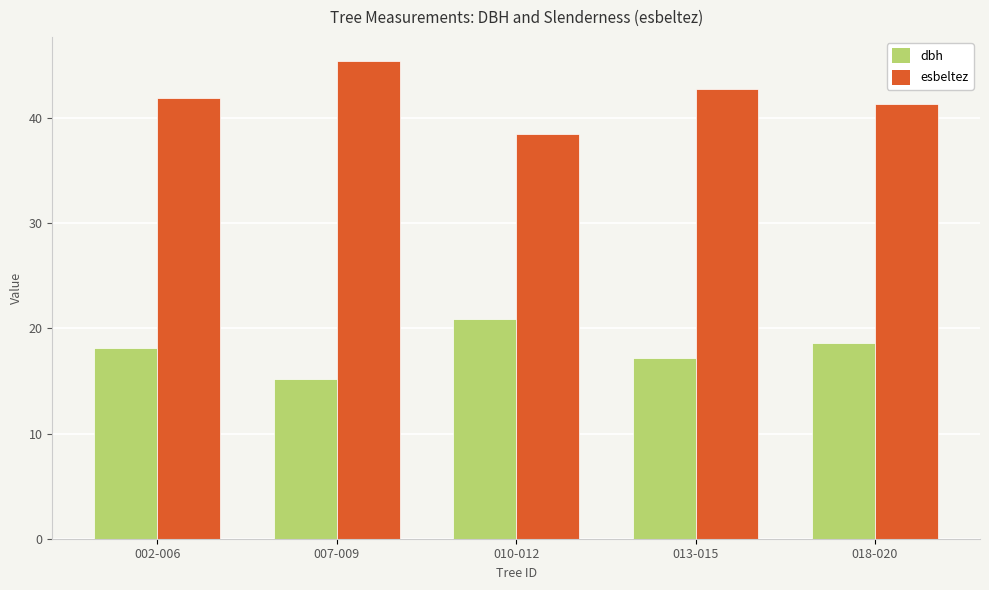

What is the sum of the dbh values at 007-009 and 018-020?

33.9